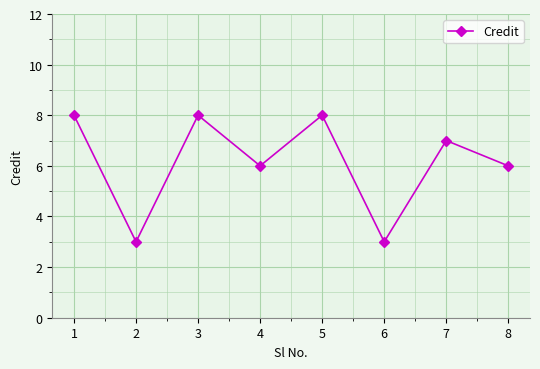

What is the smallest value displayed?

3